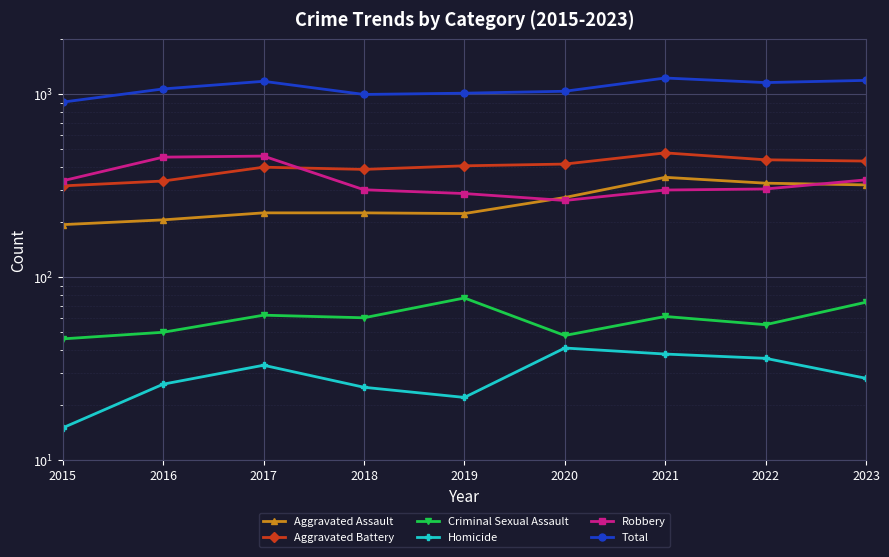

Is it true that Aggravated Assault equals 392 at 2018?

False